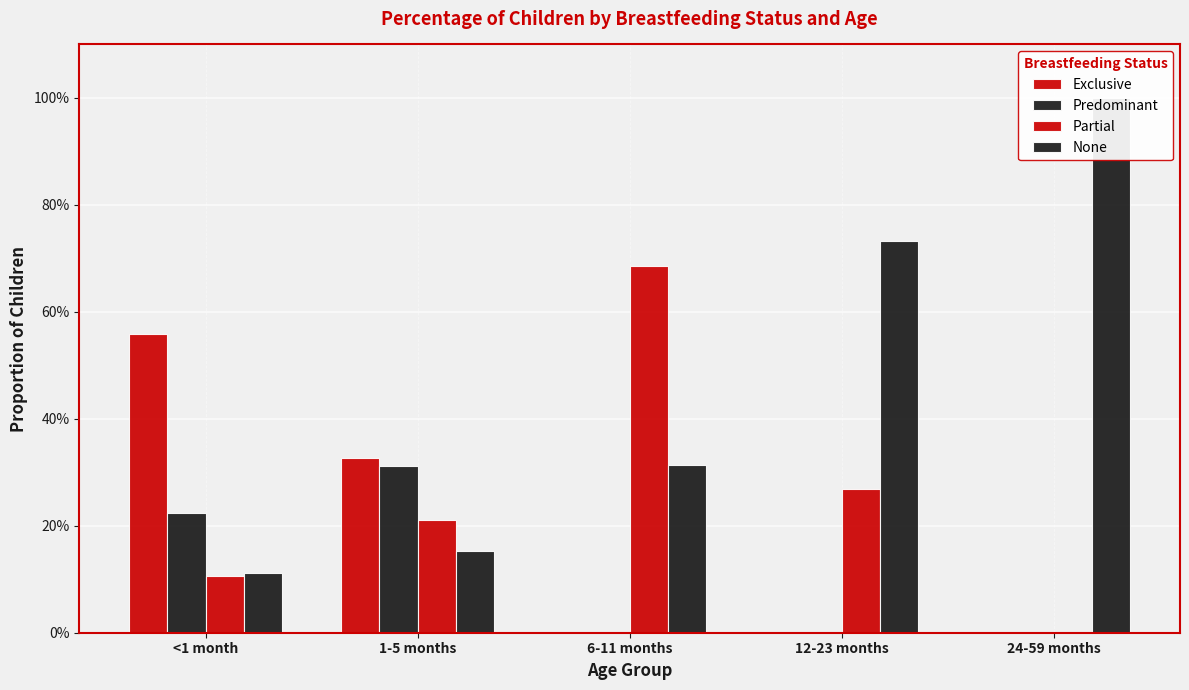

How many series are shown in this chart?

4